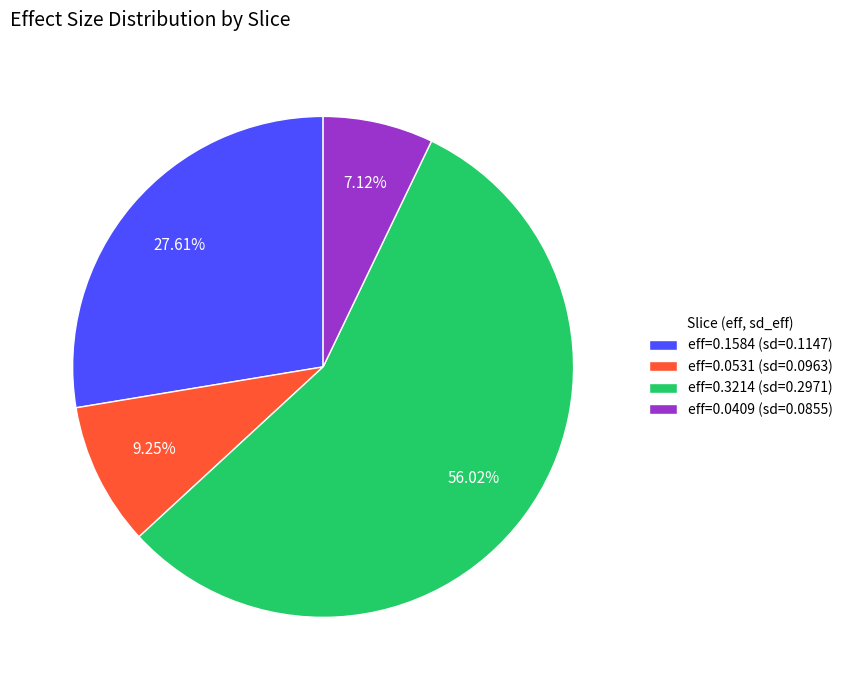

What is the smallest slice in the pie chart?

eff=0.0409 (sd=0.0855)